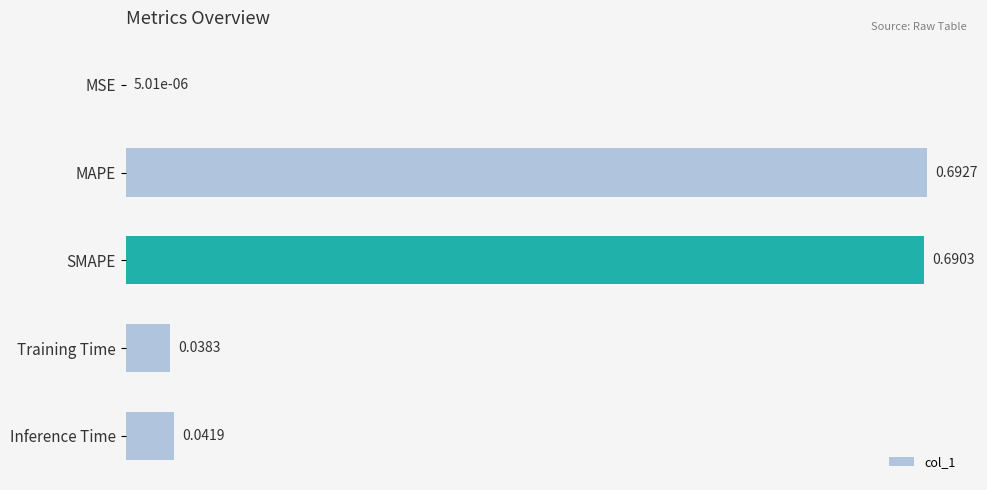

Between MSE and MAPE, which is larger?

MAPE